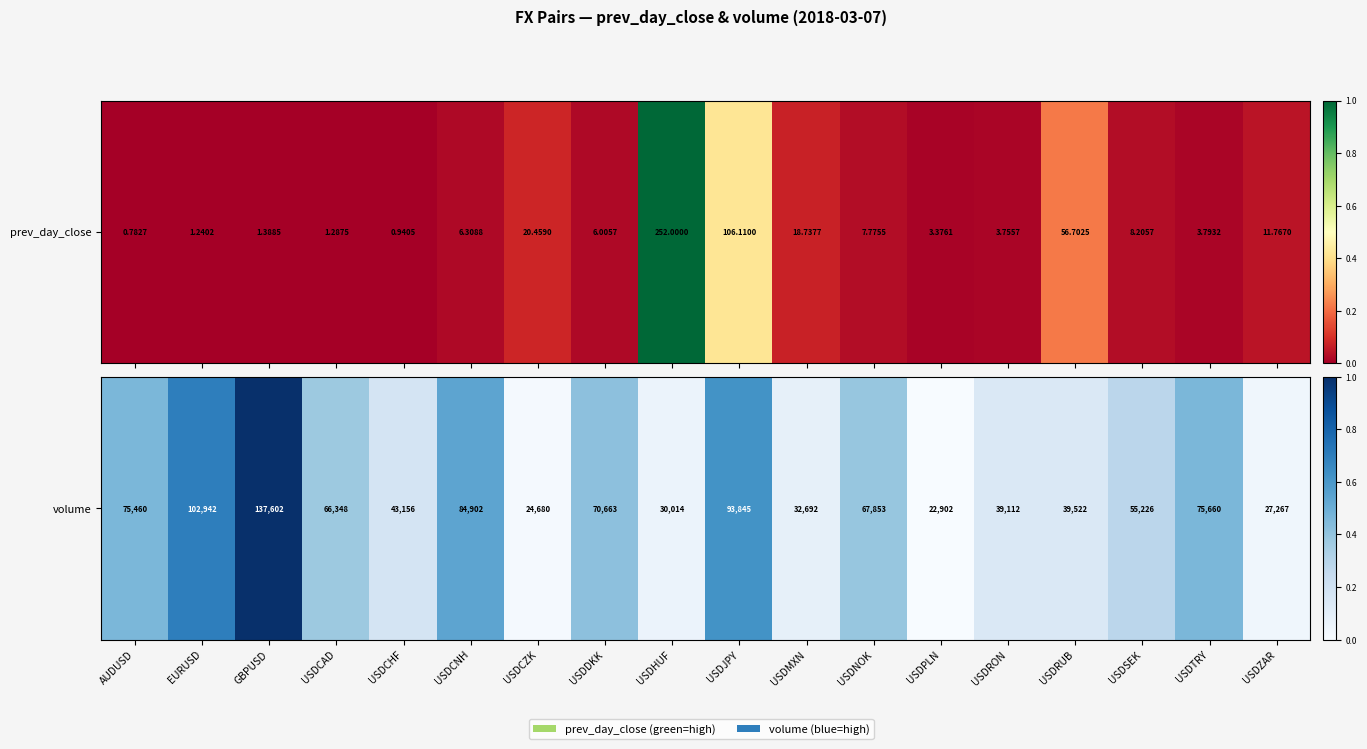

What is the sum of the values at AUDUSD and USDCZK?

0.5